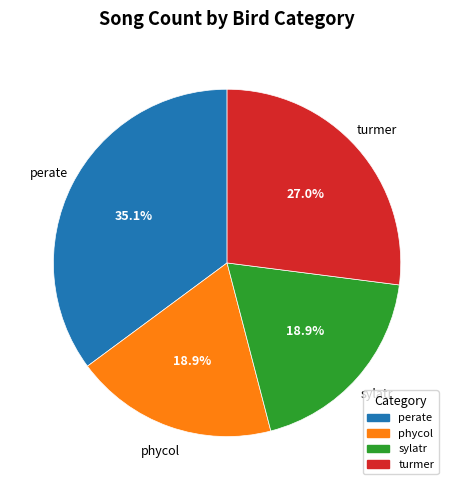

What percentage is the turmer slice, to the nearest percent?

27%